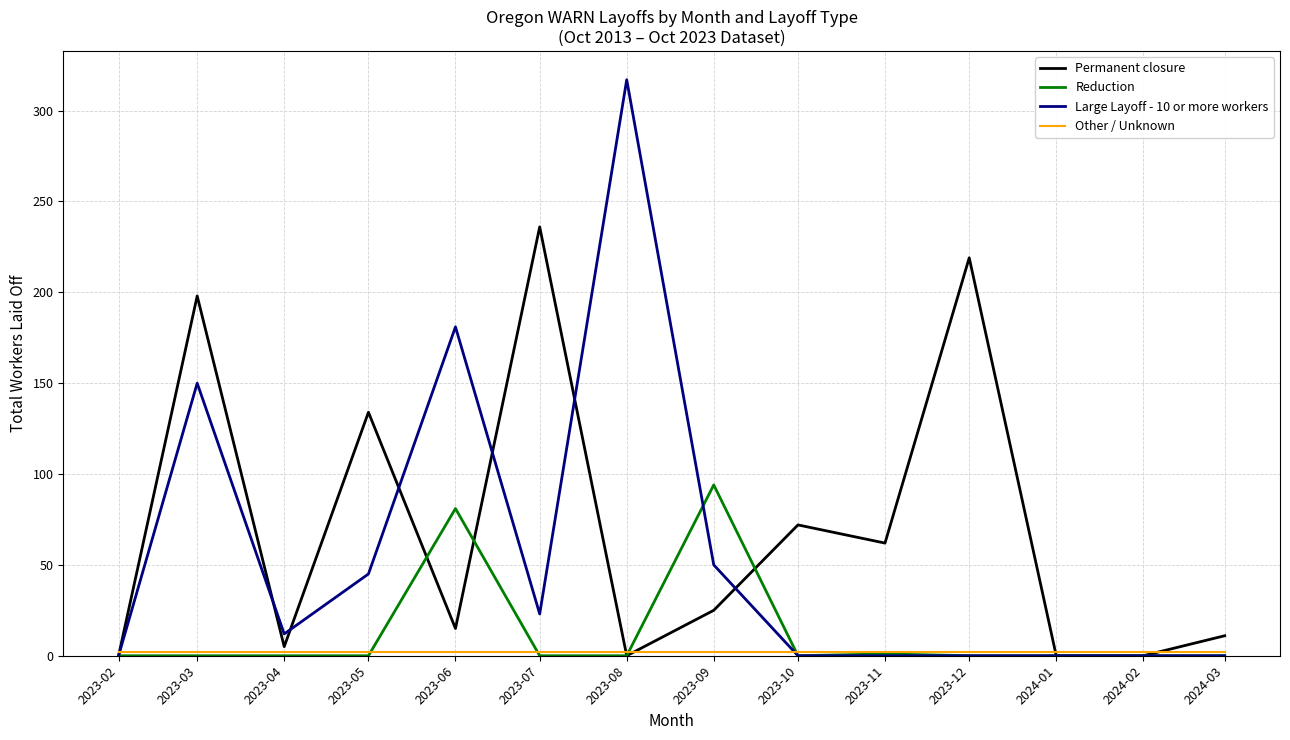

Which series has the largest total across all categories?

Permanent closure